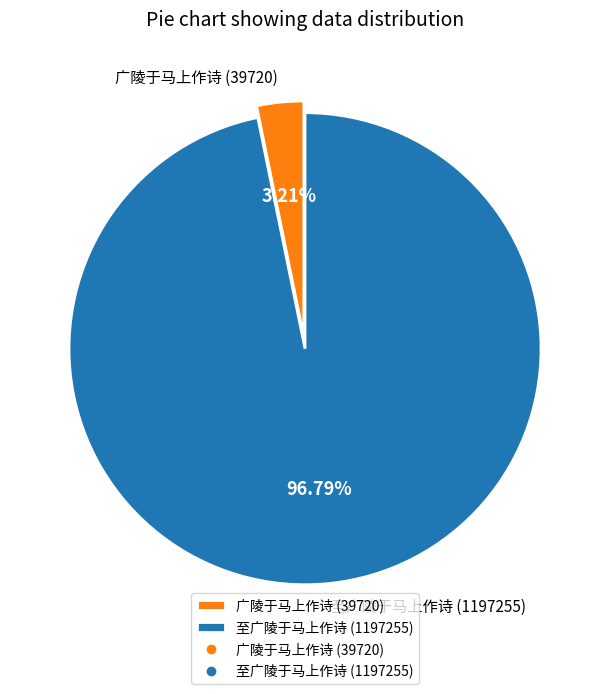

Count the number of slices in the pie.

2